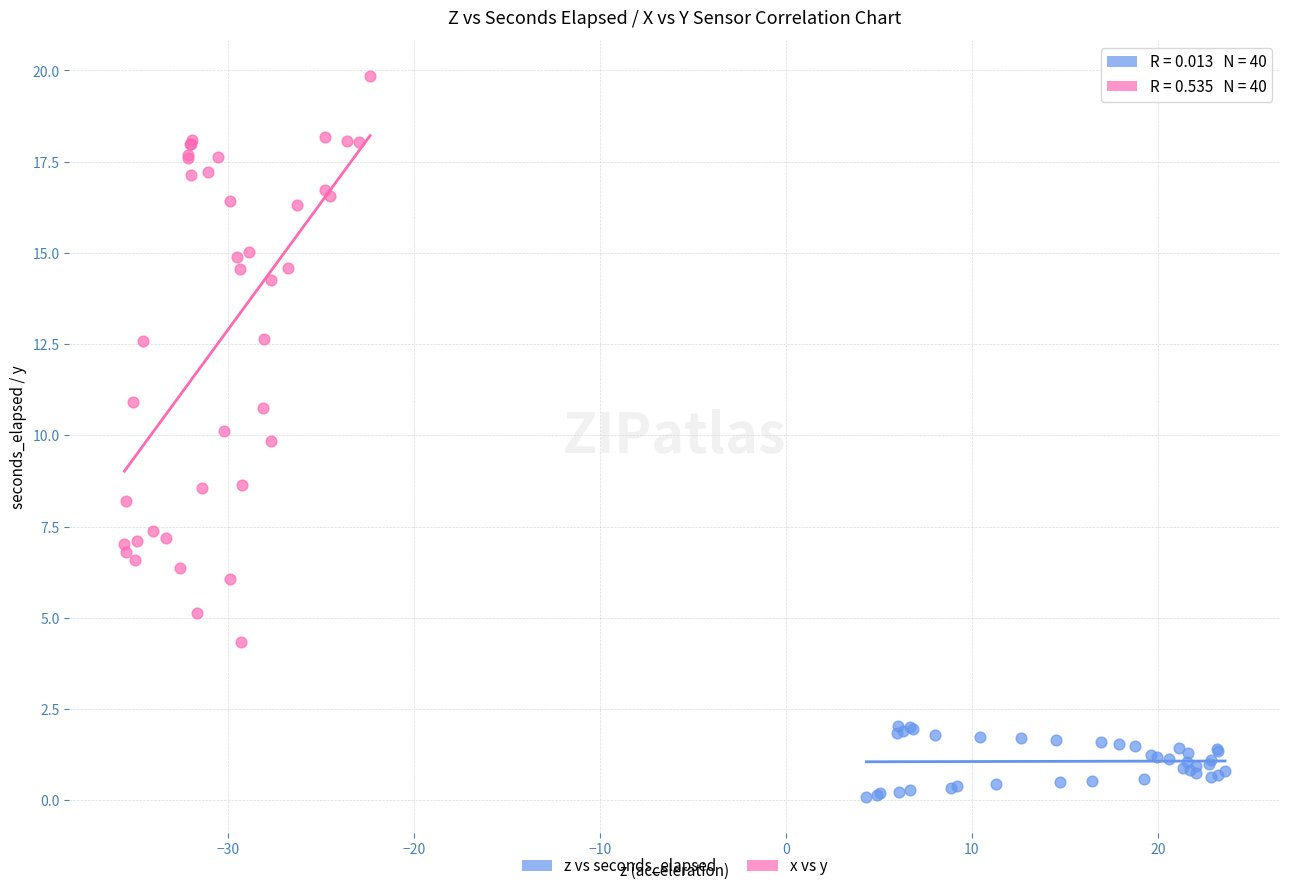

Which series reaches the minimum Y coordinate?

z vs seconds_elapsed